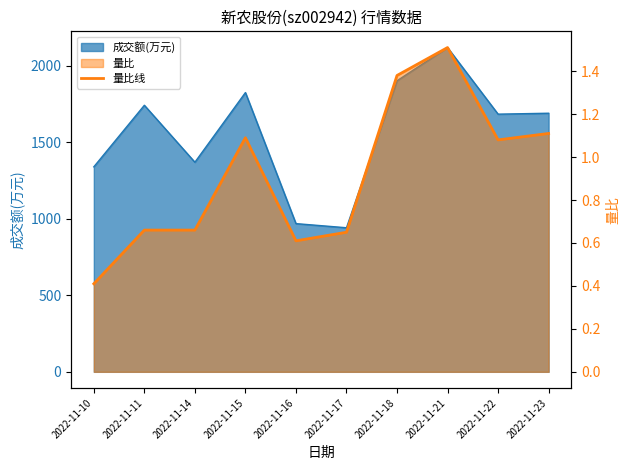

How many lines are shown in the chart?

1